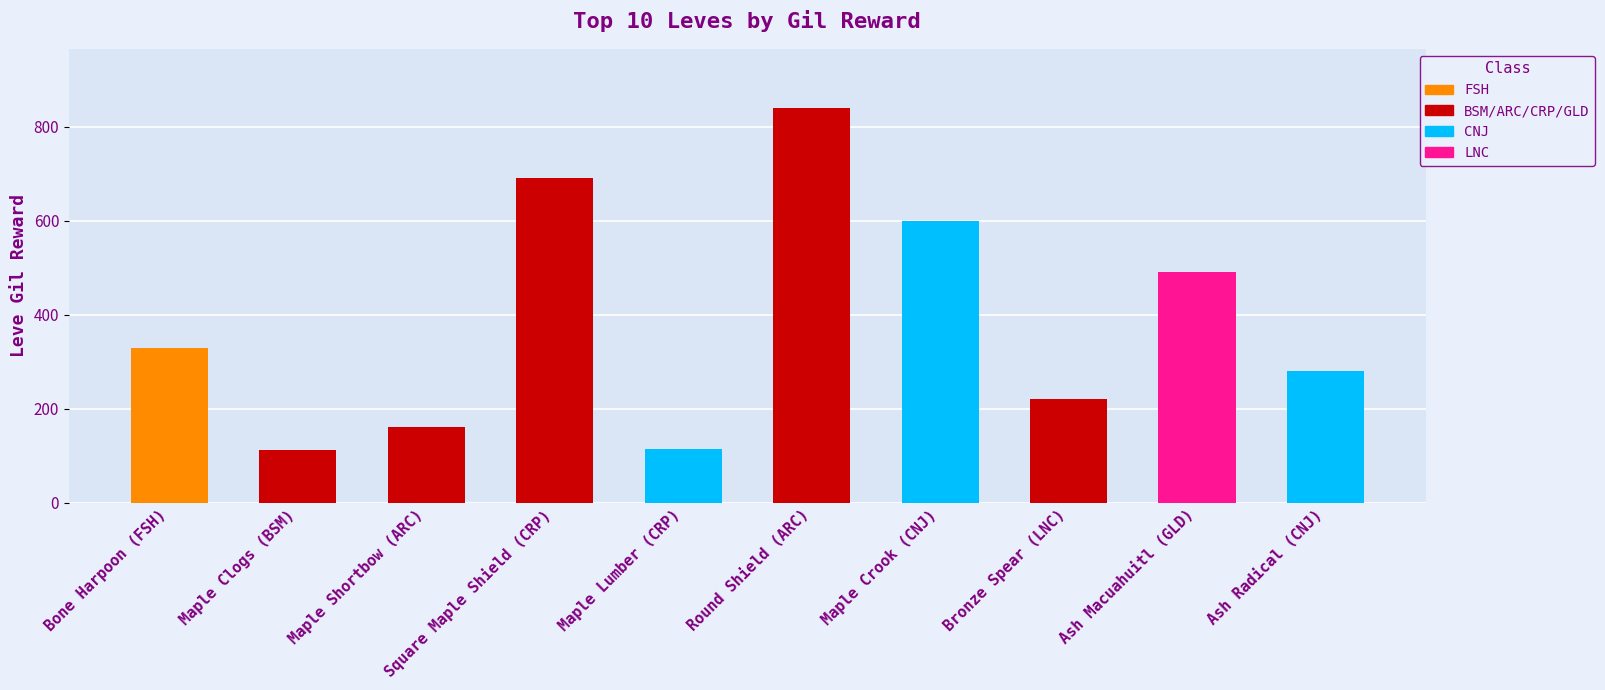

Where is the data nearest to the value 476?

Ash Macuahuitl (GLD)